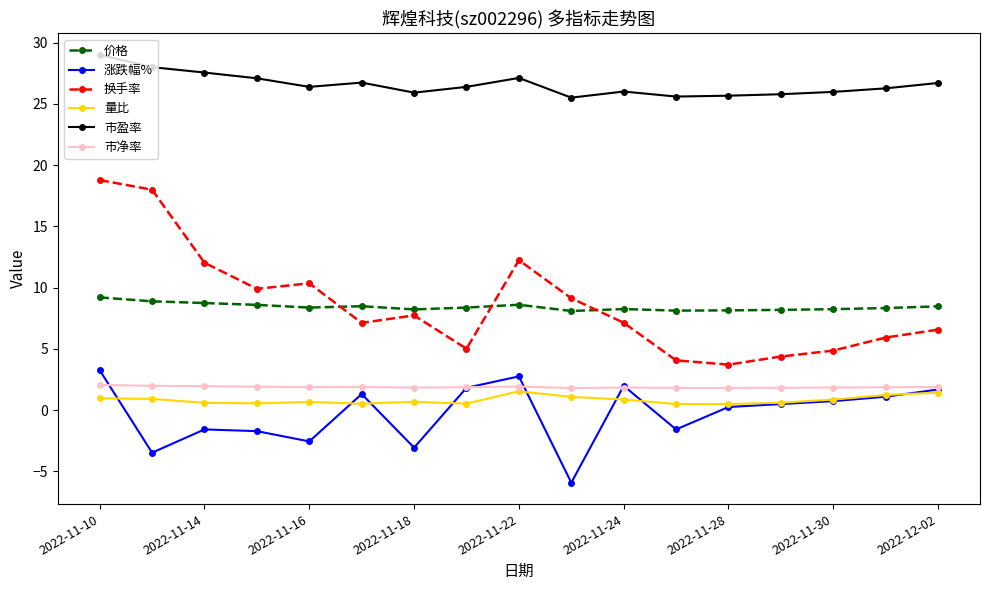

Which series has the largest total across all categories?

市盈率